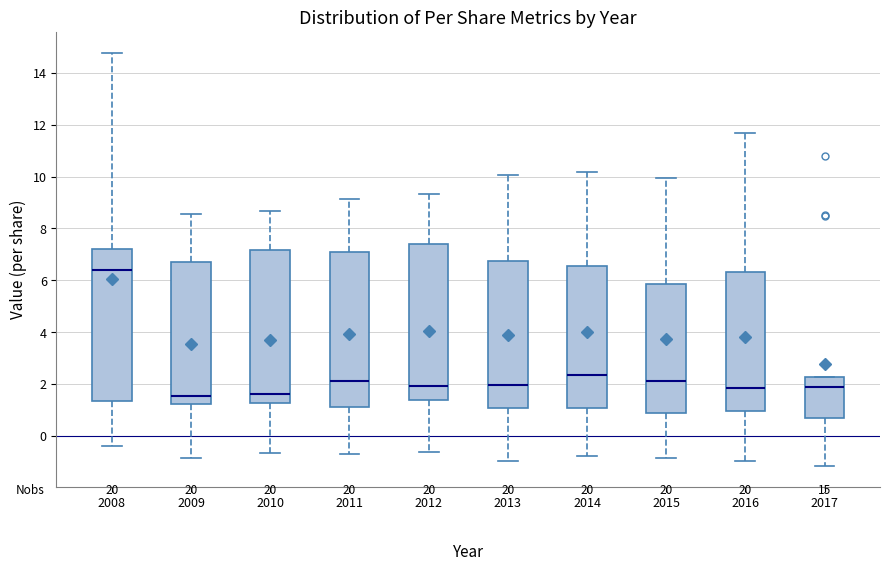

Which box has the highest median line?

2008